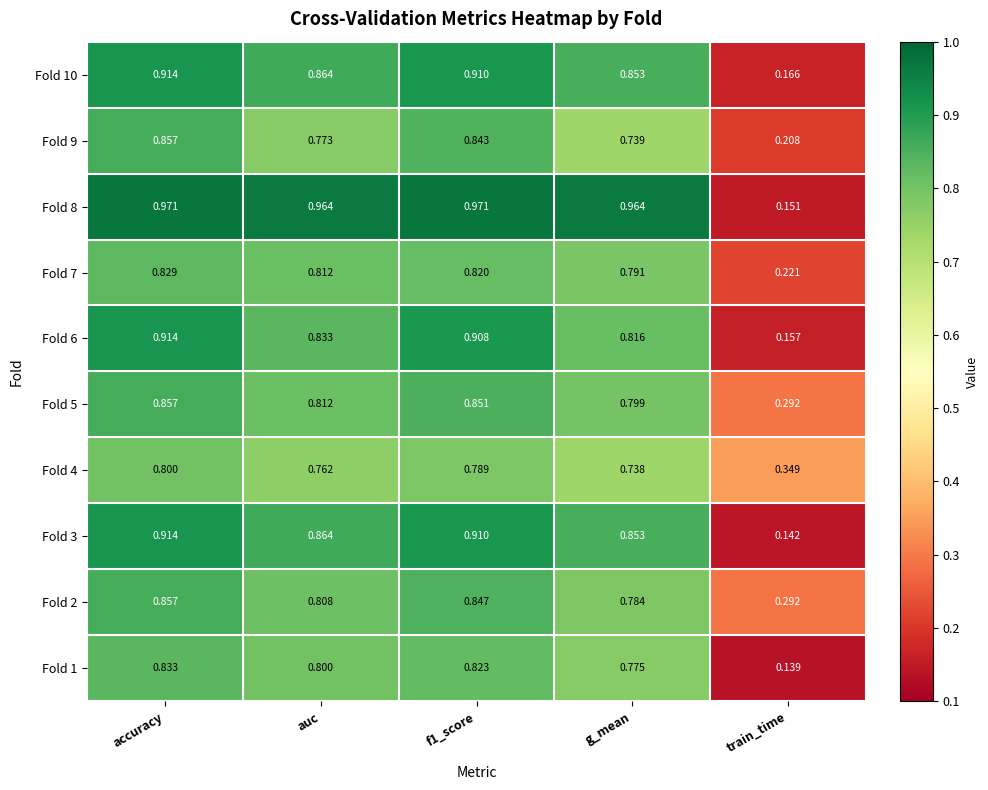

At how many categories does at least one series exceed 0?

5